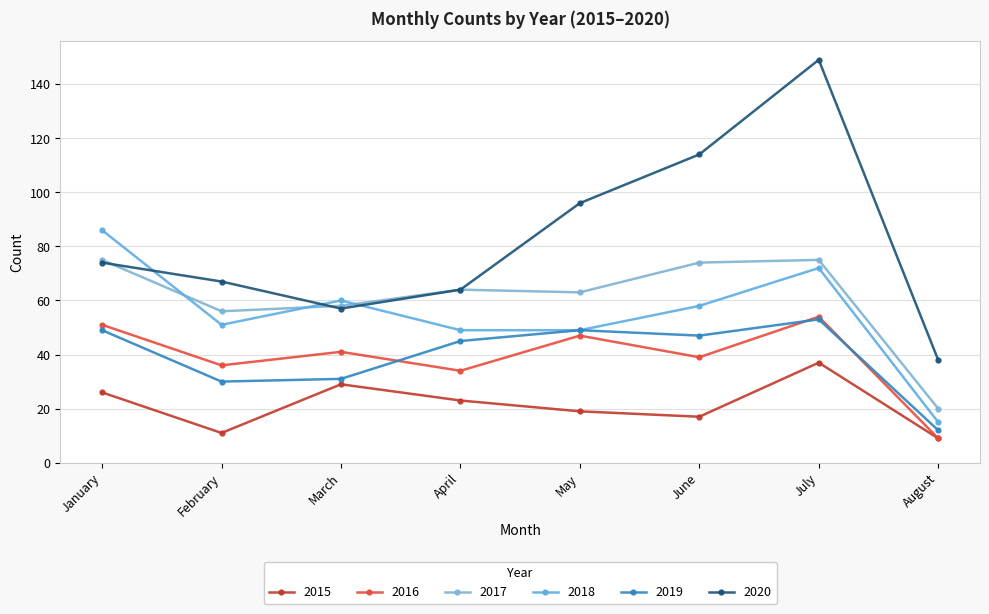

What is the approximate value of 2016 at July?

54